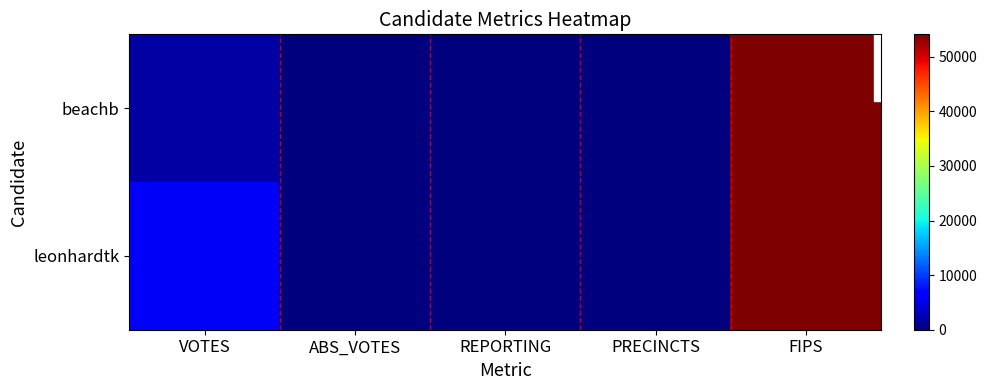

Which series changed the most between ABS_VOTES and FIPS?

beachb